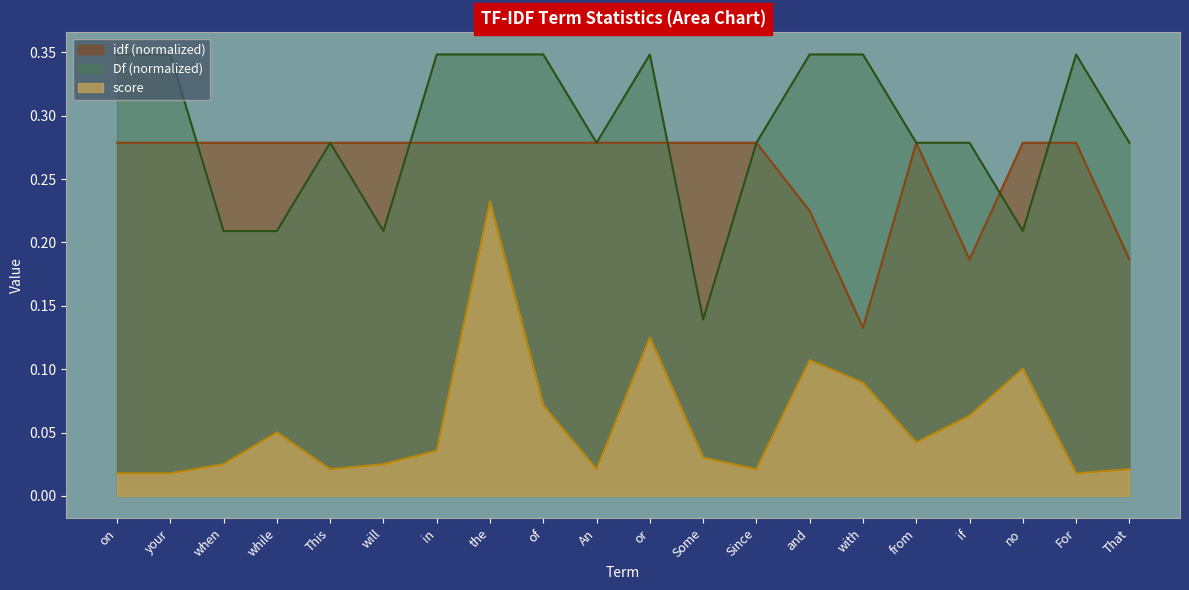

Between in and An, which series saw the biggest shift?

Df (normalized)